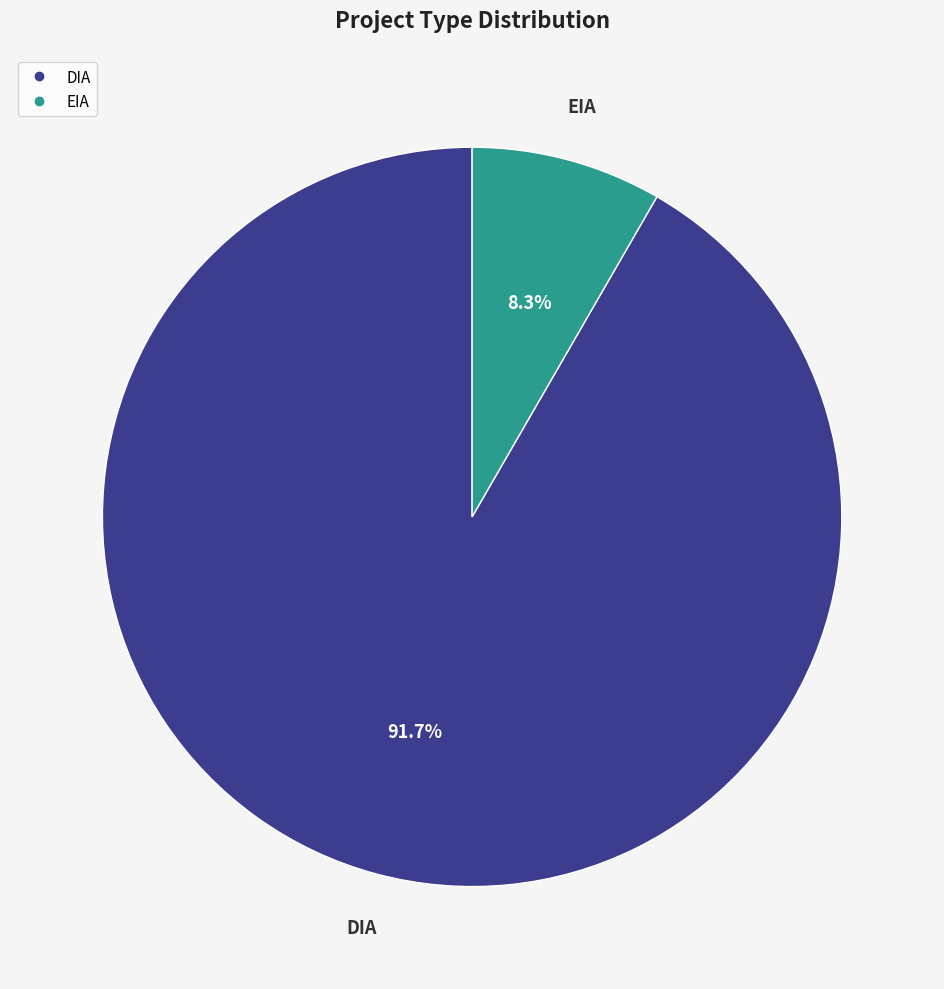

Combined, do DIA and EIA account for over 50%?

Yes